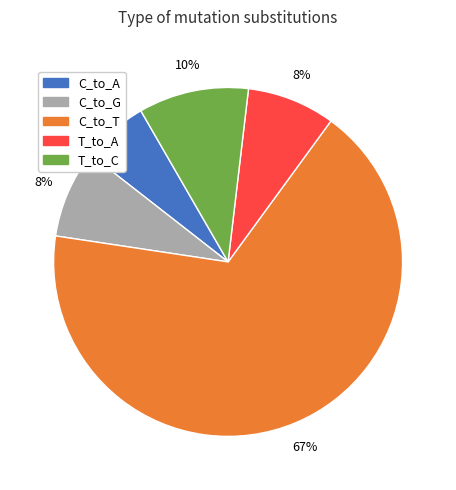

How many segments does this pie chart have?

5